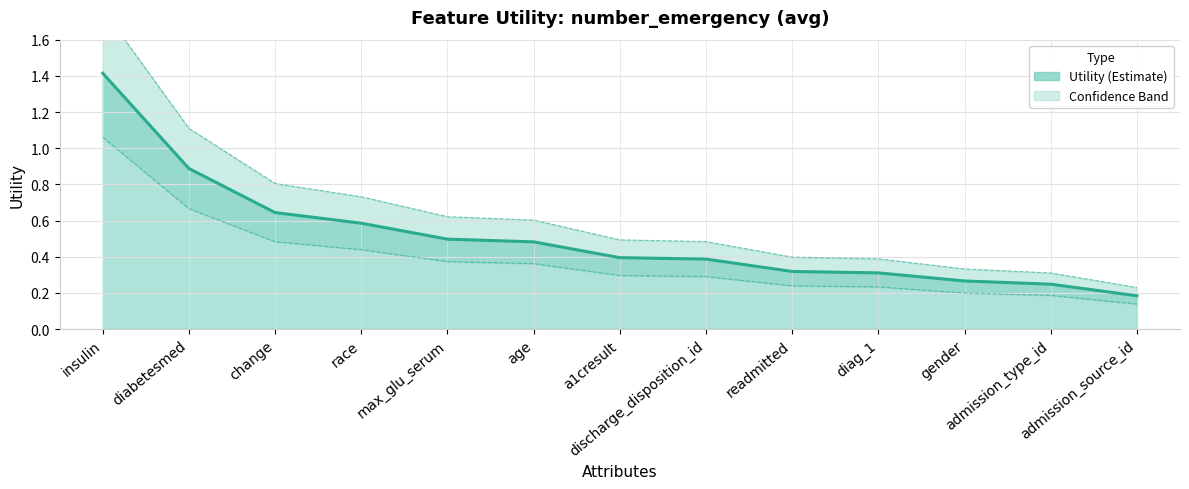

Rank the categories by Upper bound value from highest to lowest.

insulin, diabetesmed, change, race, max_glu_serum, age, a1cresult, discharge_disposition_id, readmitted, diag_1, gender, admission_type_id, admission_source_id